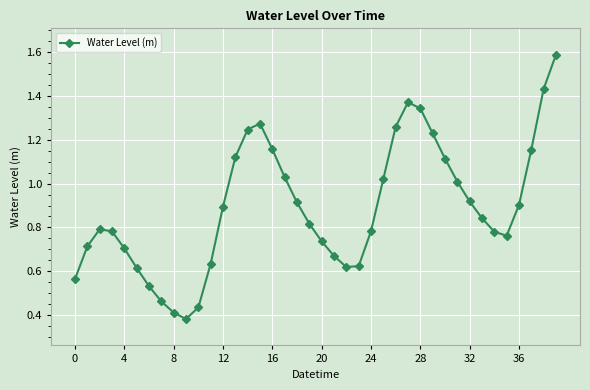

How many lines are shown in the chart?

1